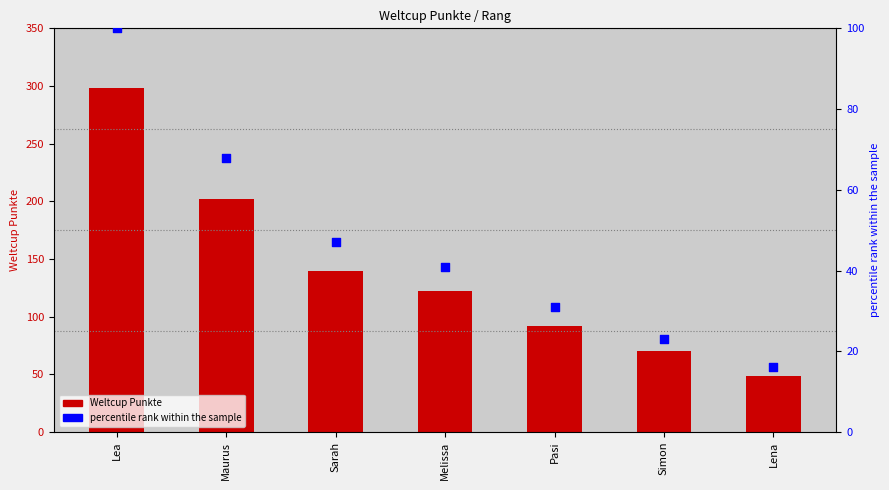

What are all the series names shown in the legend?

Weltcup Punkte, percentile rank within the sample